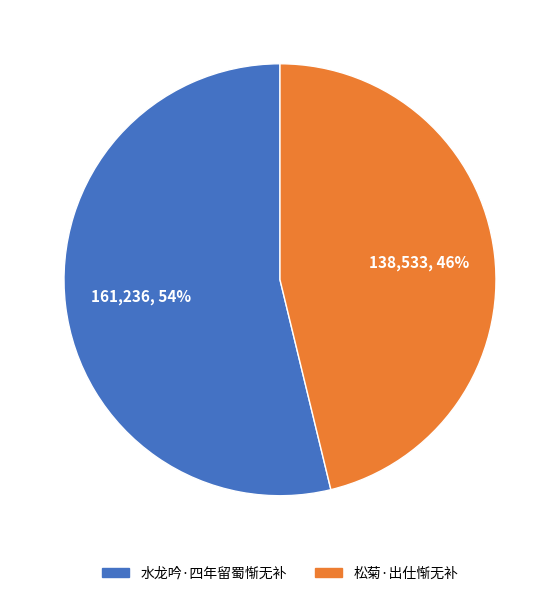

How many slices are in this pie chart?

2